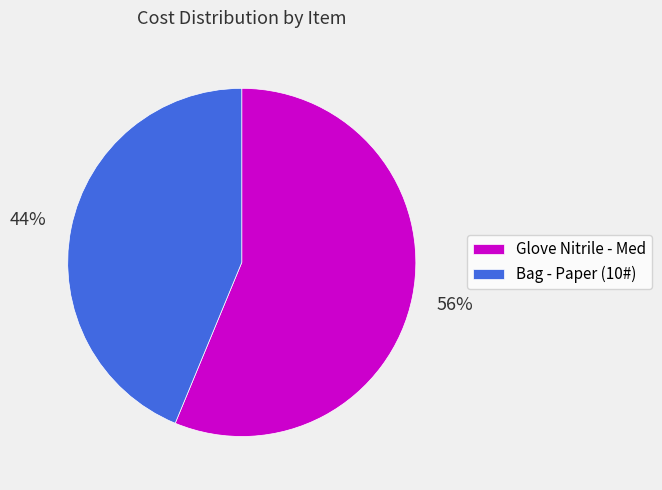

Which category has the smallest portion of the pie?

Bag - Paper (10#)